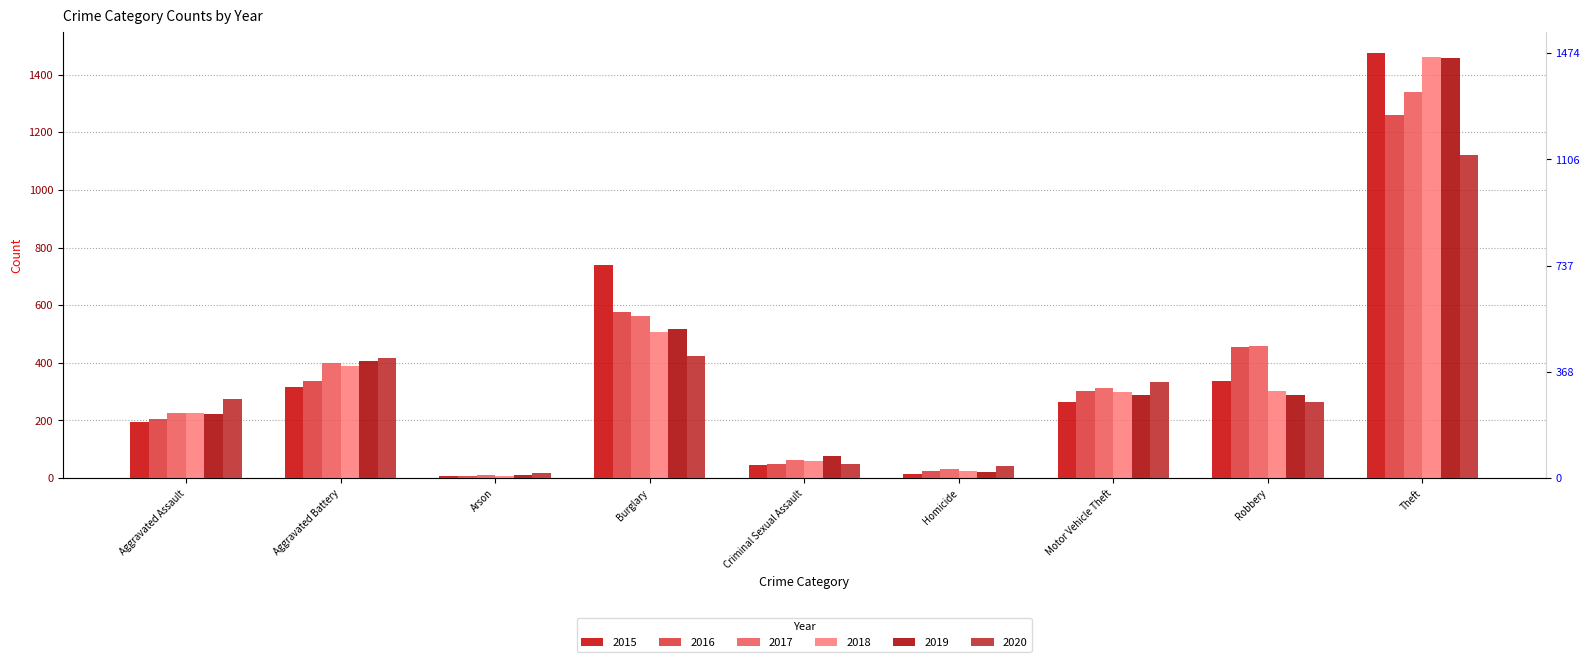

What is the smallest value displayed?

7